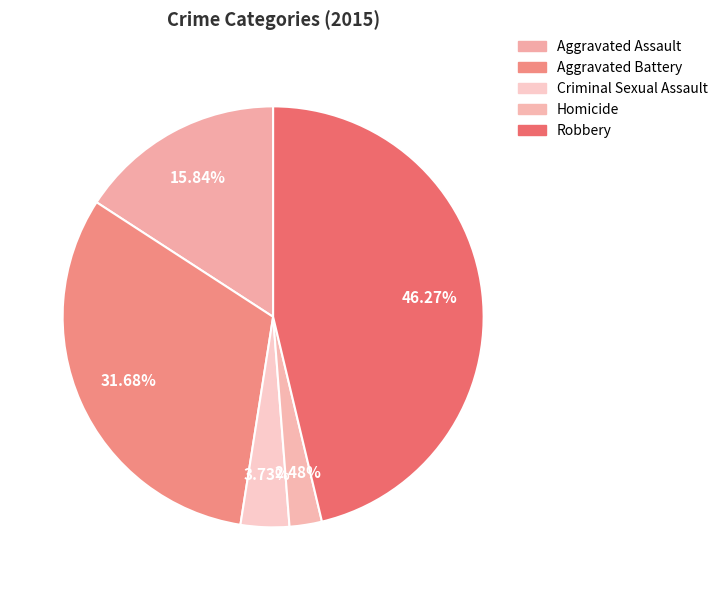

Which slice is the largest?

Robbery